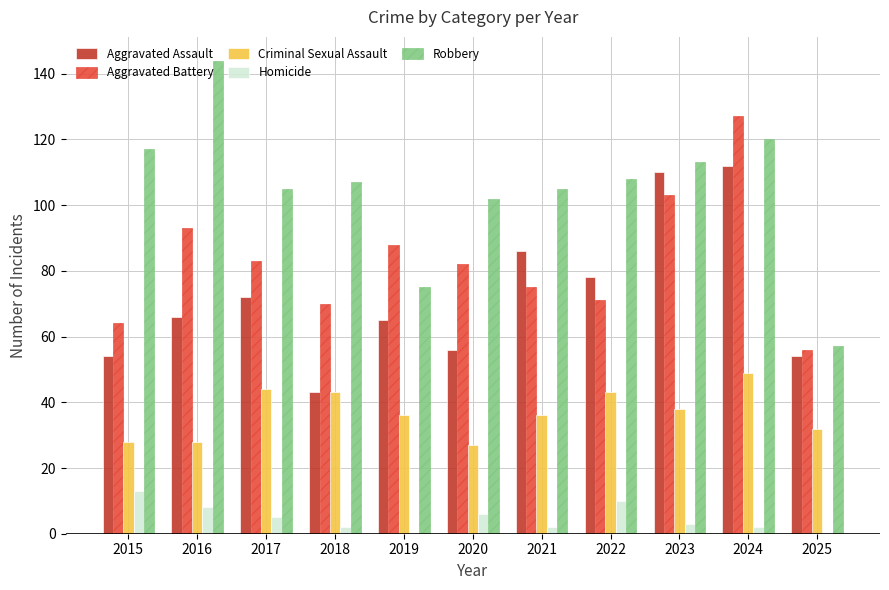

What is the difference between the Robbery values at 2019 and 2021?

30